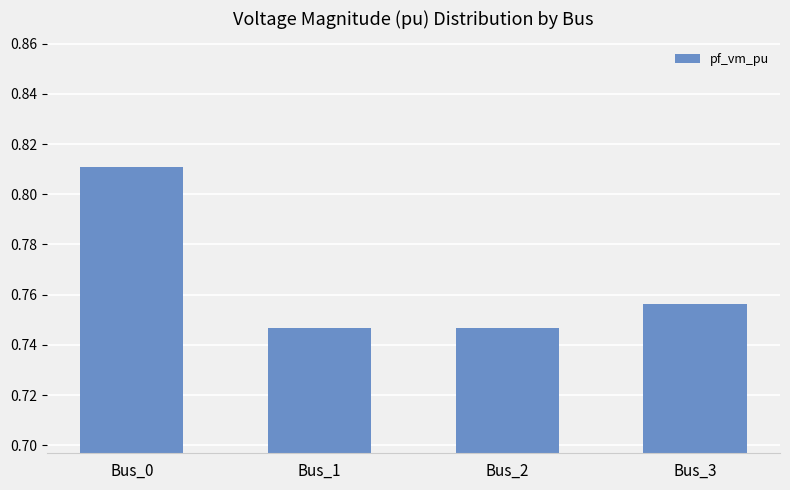

The value at Bus_3 is 0.4. True or false?

False